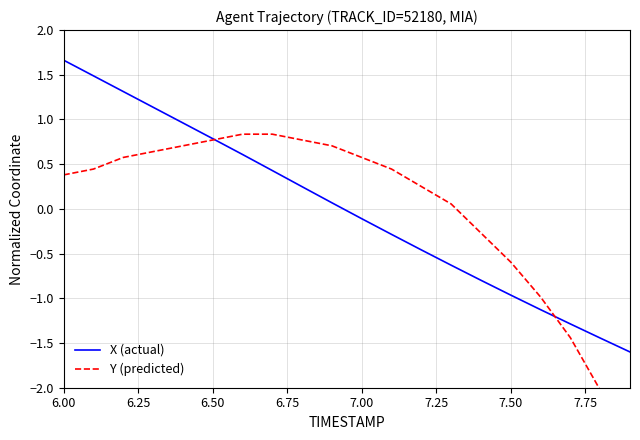

Which series has the largest range (max minus min)?

Y